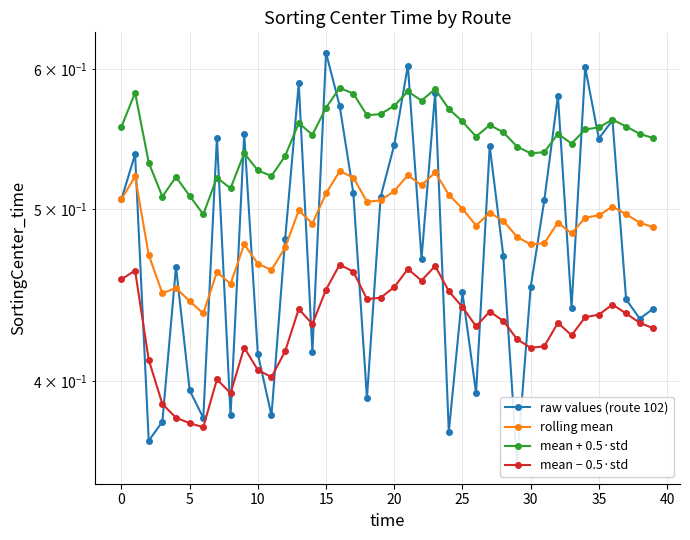

Rank the series at 28 from lowest to highest value.

mean − 0.5·std, raw values (route 102), rolling mean, mean + 0.5·std